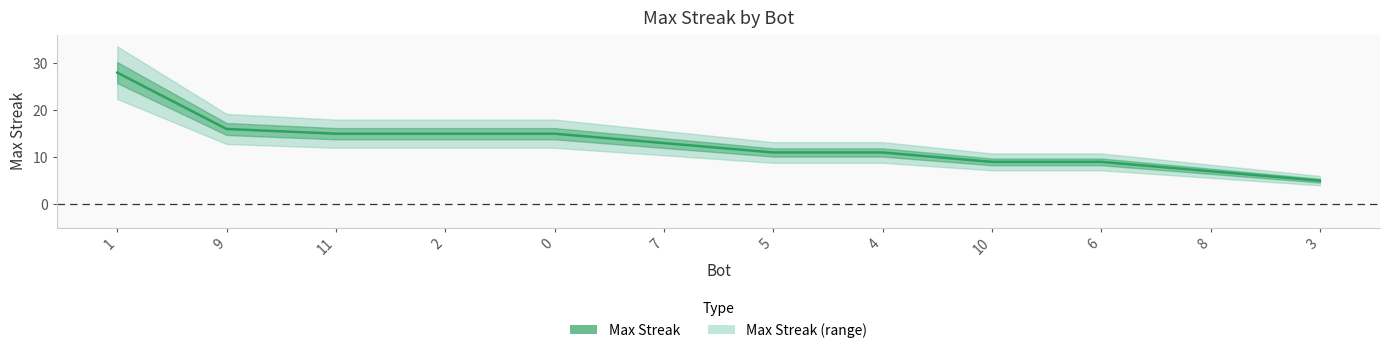

What is the difference between the second highest and second lowest values?

9